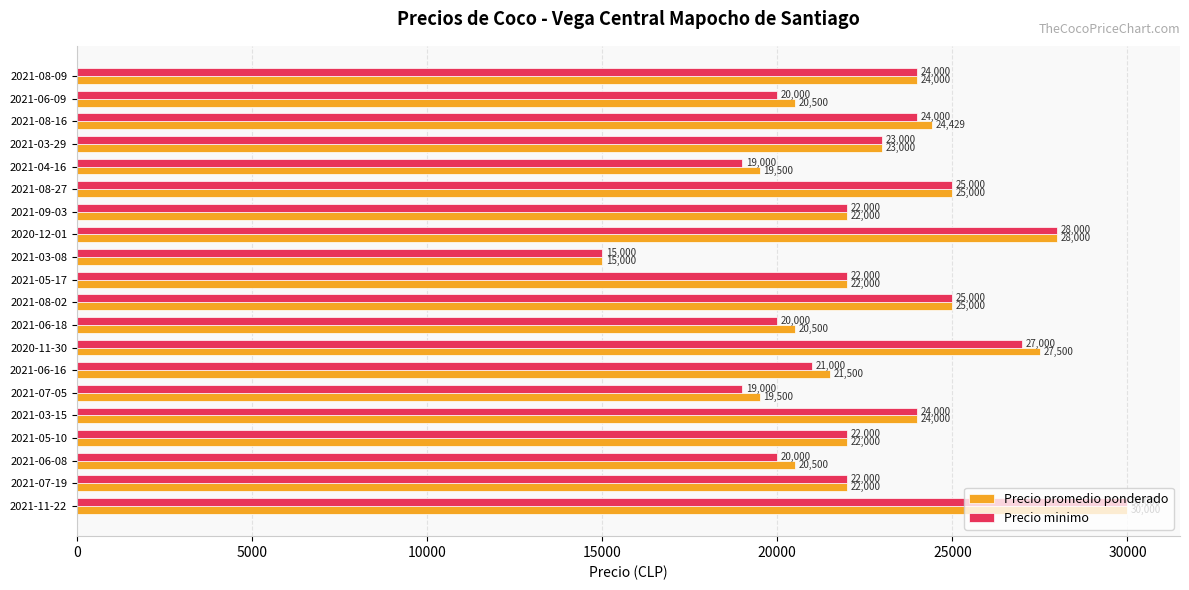

How many categories are shown in the chart?

20